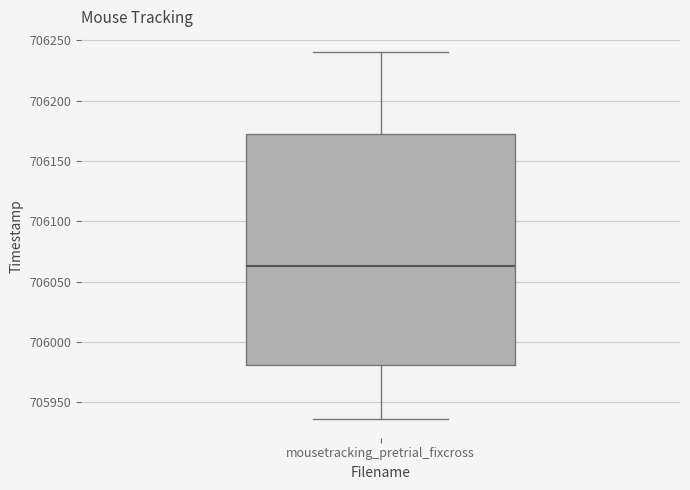

Where does the median line of the box for mousetracking_pretrial_fixcross sit on the y-axis? The values are not printed on the chart, so give them approximately, as read against the axis.

706065